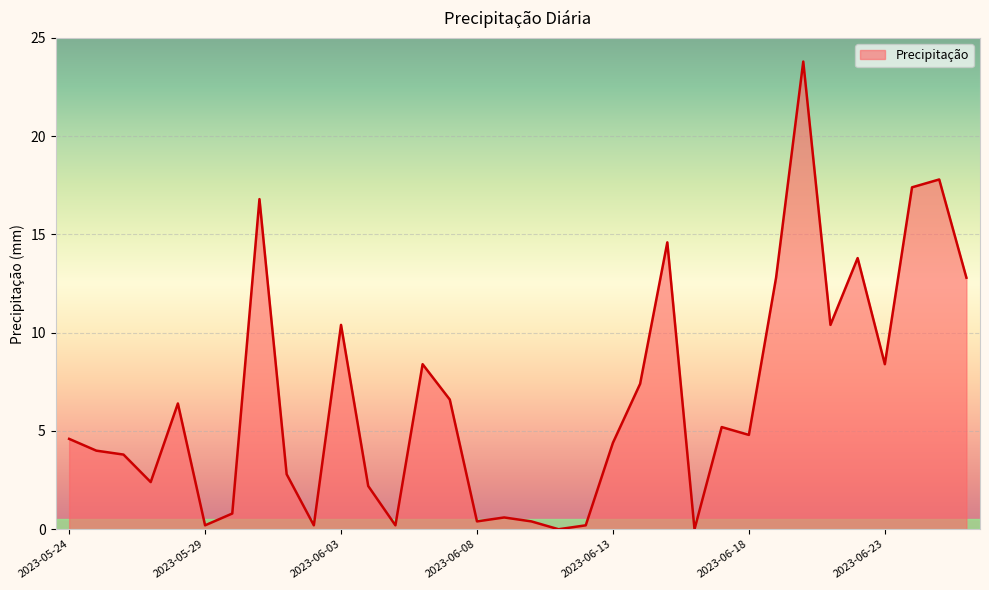

Reading left to right, what are all the values shown in this chart?

4.6	4.0	3.8	2.4	6.4	0.2	0.8	16.8	2.8	0.2	10.4	2.2	0.2	8.4	6.6	0.4	0.6	0.4	0.0	0.2	4.4	7.4	14.6	0.0	5.2	4.8	12.8	23.8	10.4	13.8	8.4	17.4	17.8	12.8